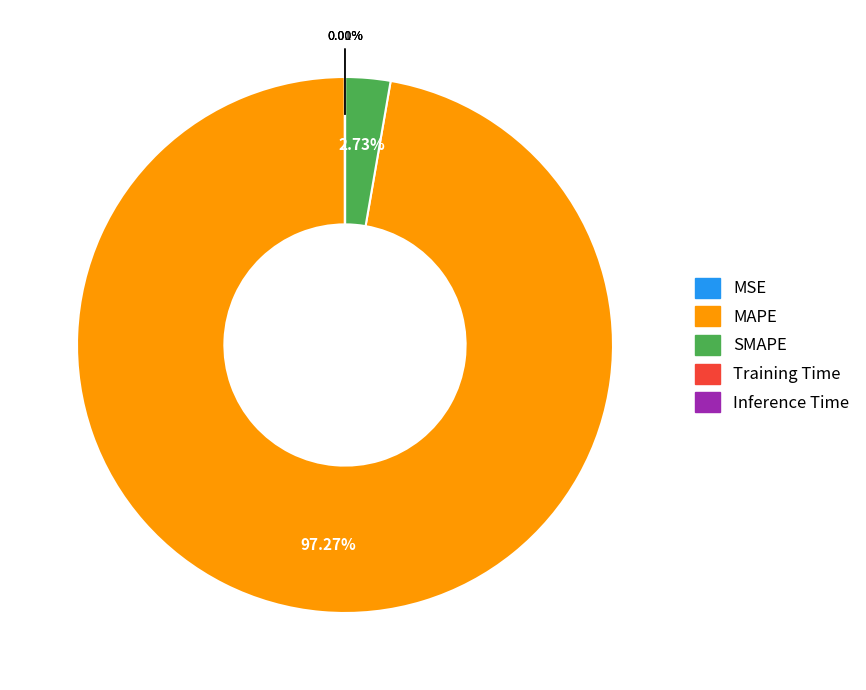

What is the largest slice in the pie chart?

MAPE